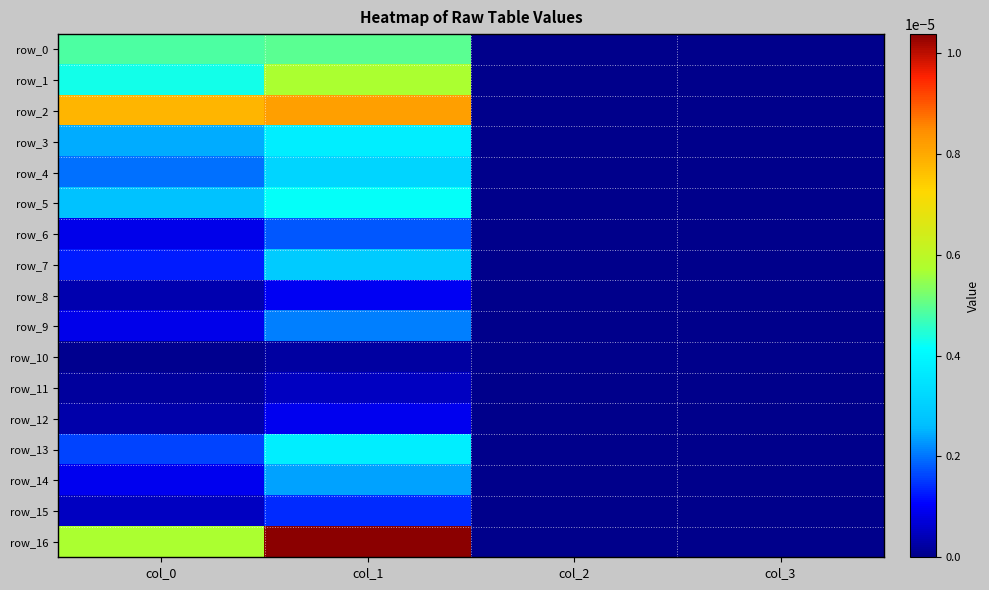

Is it true that row_5 equals 0.0 at col_3?

False